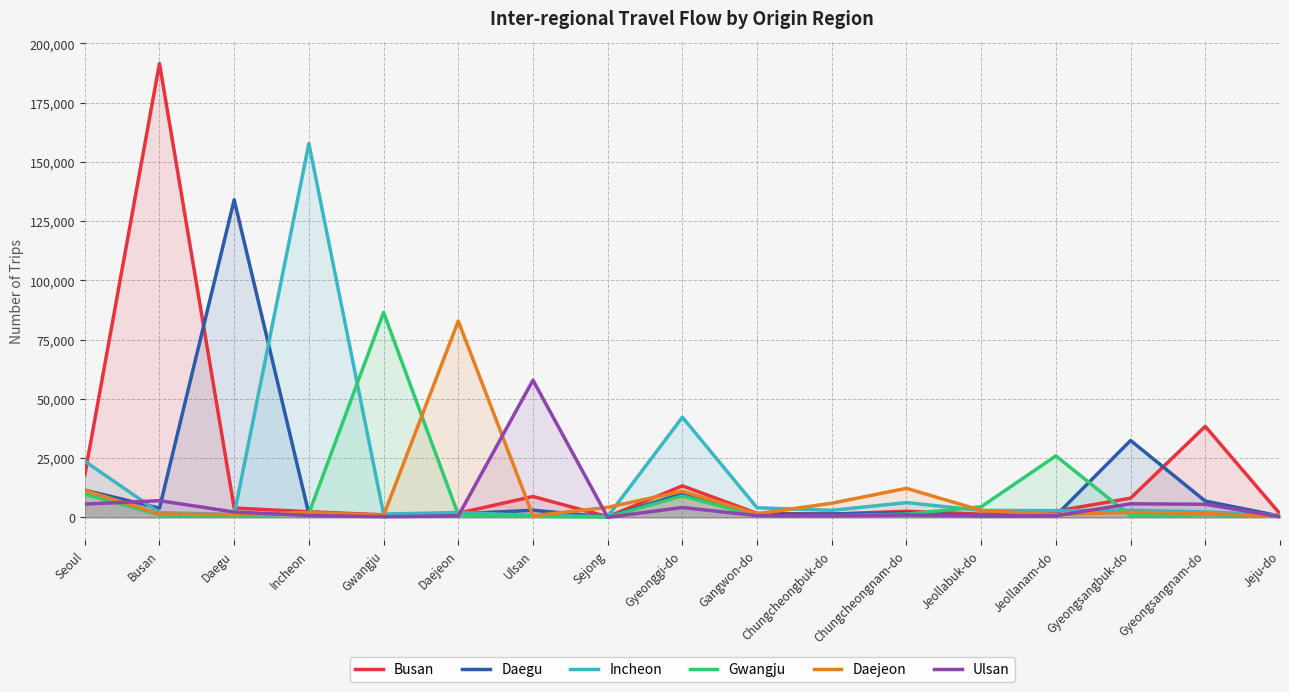

Does the chart display data point markers on the line(s)?

No